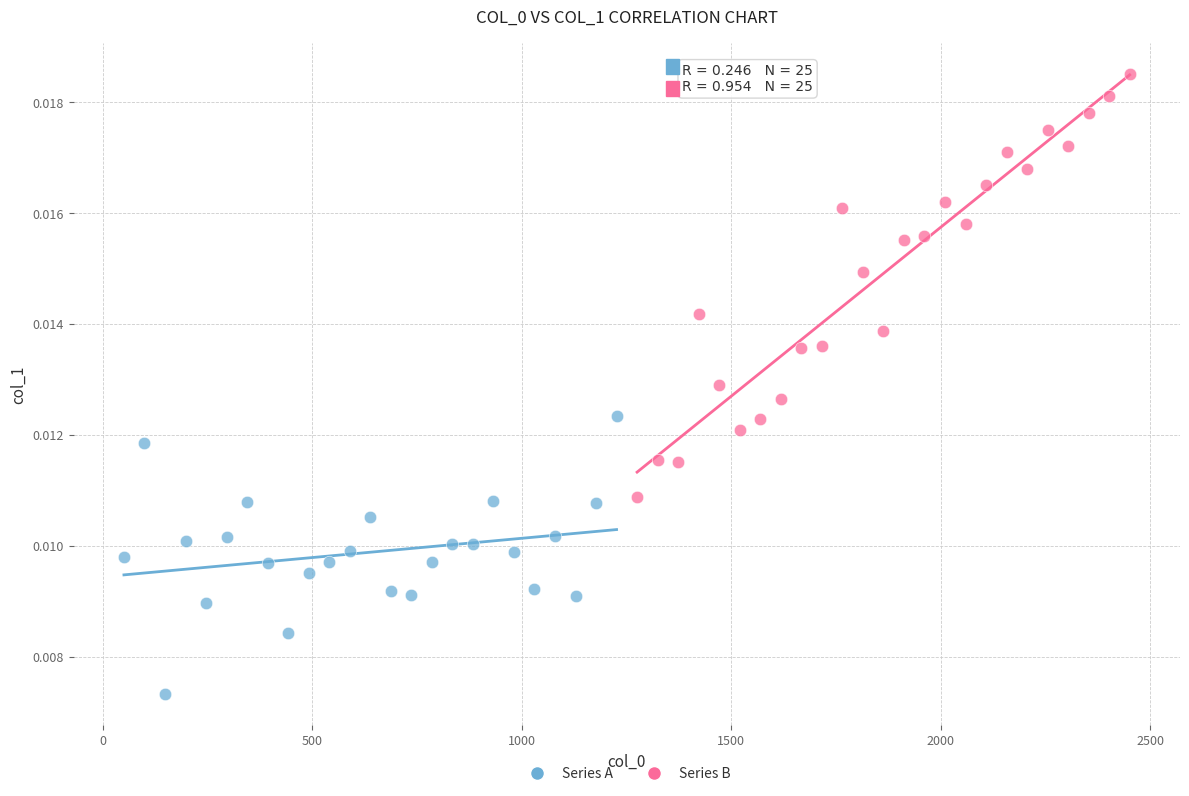

What are all the series names shown in the legend?

Series A, Series B